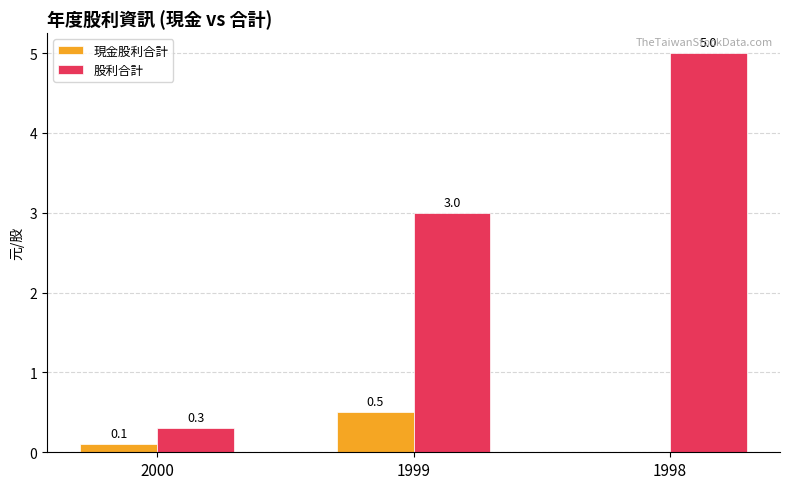

Is the value of 現金股利合計 at 1998 greater than the value of 股利合計 at 1998?

No